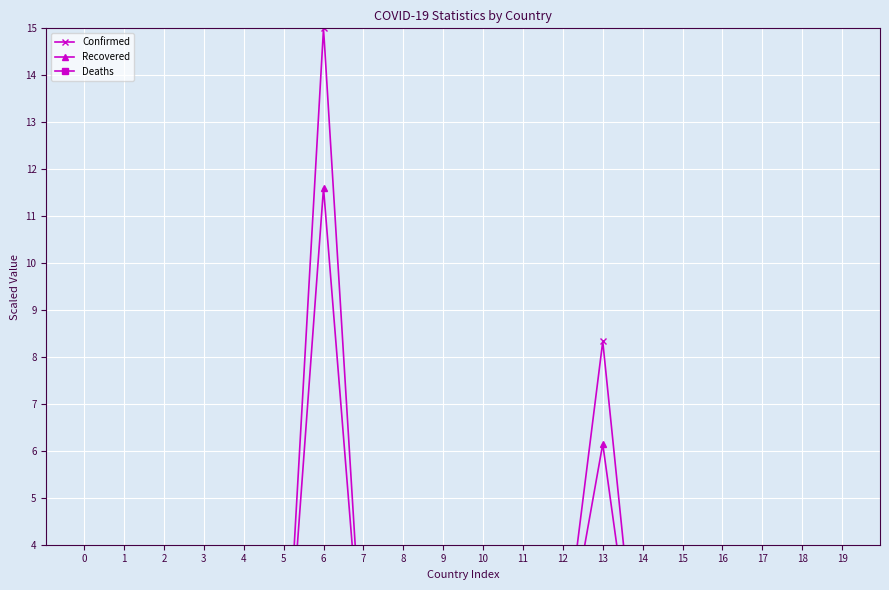

Reading right to left, list all the values displayed in this chart.

Confirmed: 19=0.0	18=0.1	17=0.0	16=2.4	15=1.8	14=0.0	13=8.3	12=1.5	11=0.1	10=0.9	9=0.9	8=0.6	7=1.1	6=15.0	5=0.0	4=0.1	3=0.0	2=1.2	1=0.3	0=0.9
Recovered: 19=0.0	18=0.0	17=0.0	16=0.5	15=1.7	14=0.0	13=6.1	12=1.4	11=0.0	10=0.9	9=0.7	8=0.6	7=1.0	6=11.6	5=0.0	4=0.0	3=0.0	2=0.8	1=0.2	0=0.8
Deaths: 19=0.0	18=0.0	17=0.0	16=0.2	15=0.0	14=0.0	13=0.1	12=0.0	11=0.0	10=0.0	9=0.0	8=0.0	7=0.0	6=0.3	5=0.0	4=0.0	3=0.0	2=0.0	1=0.0	0=0.0